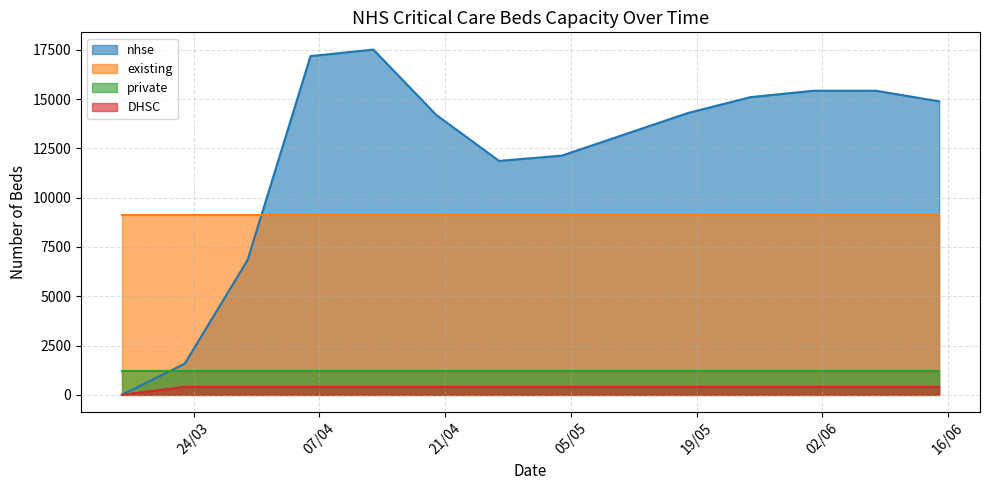

Is it true that DHSC equals 400 at 25/05/2020?

True